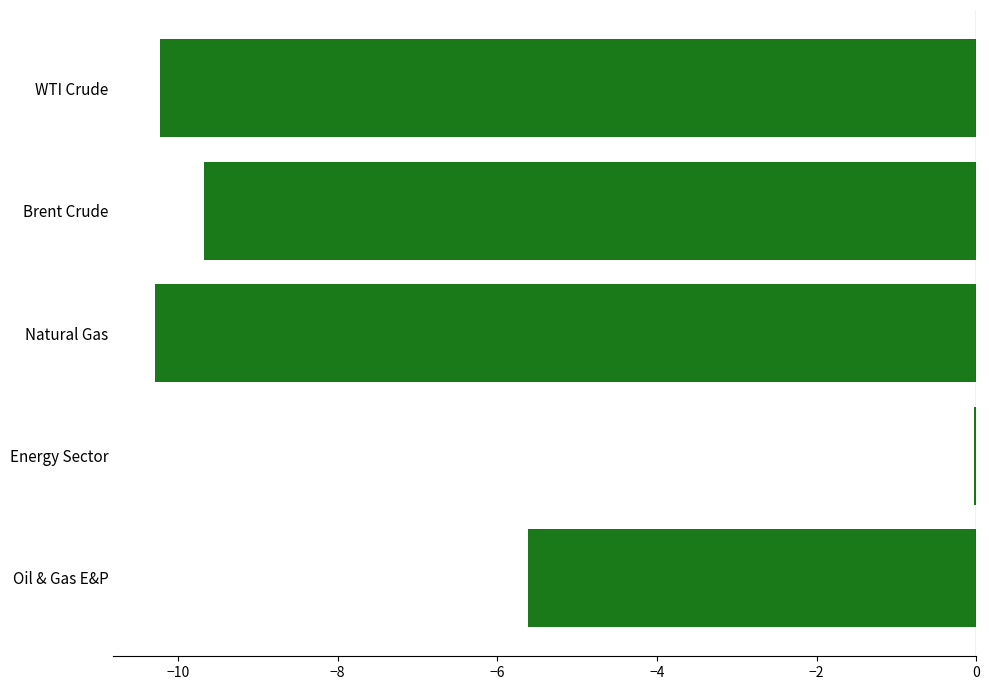

Is it true that the value at WTI Crude is -15.4?

False